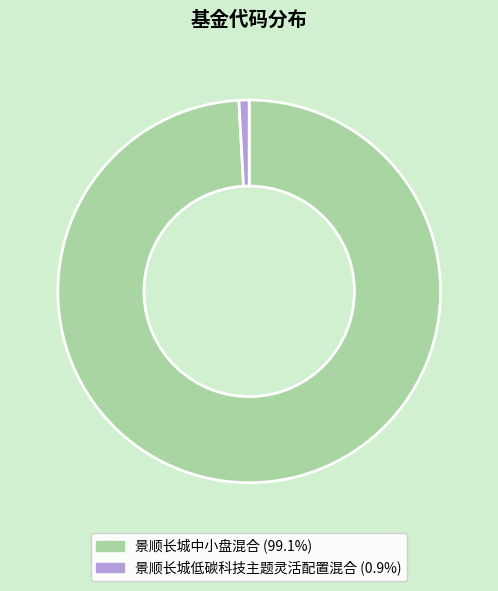

Which slice is the smallest?

景顺长城低碳科技主题灵活配置混合